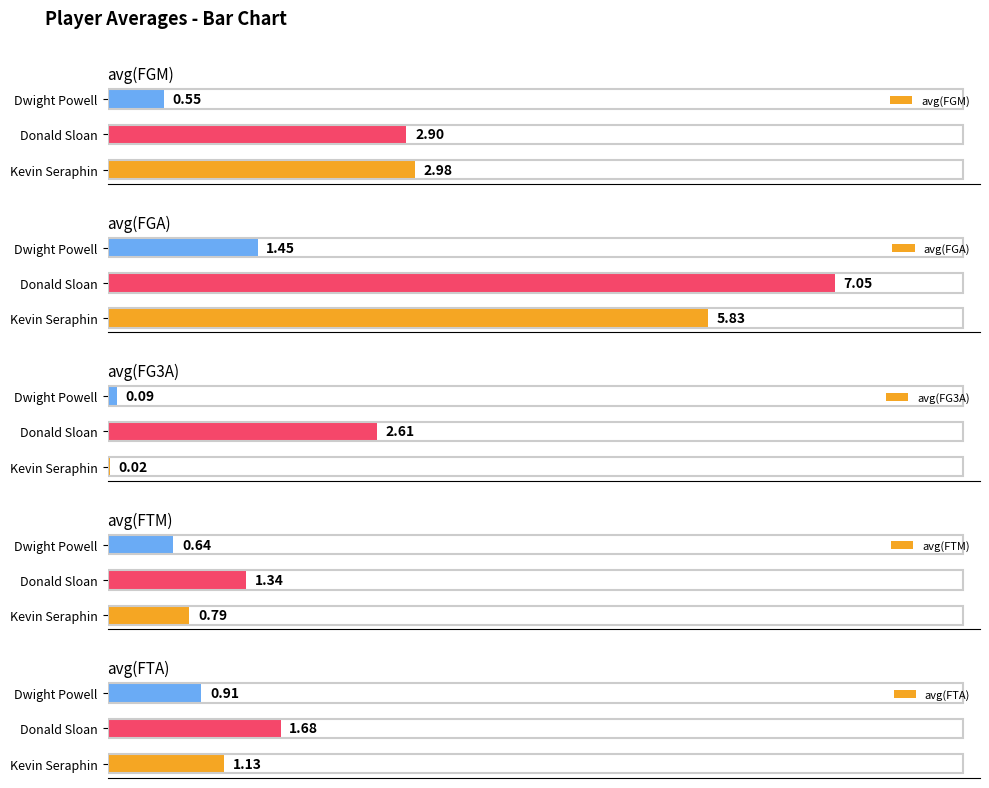

Where is avg(FTA) nearest to the value 1?

Dwight Powell